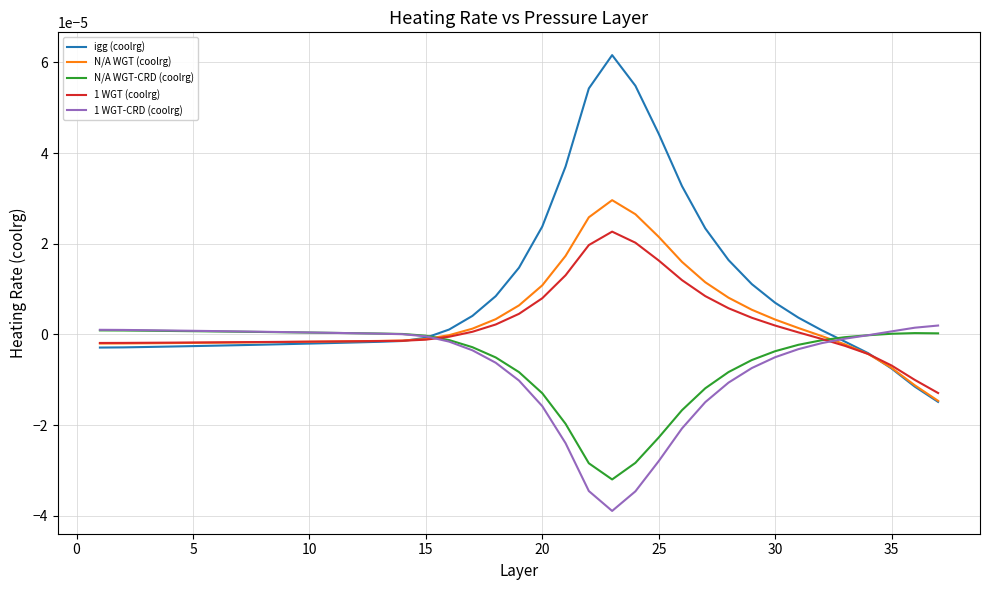

Does the chart display data point markers on the line(s)?

No